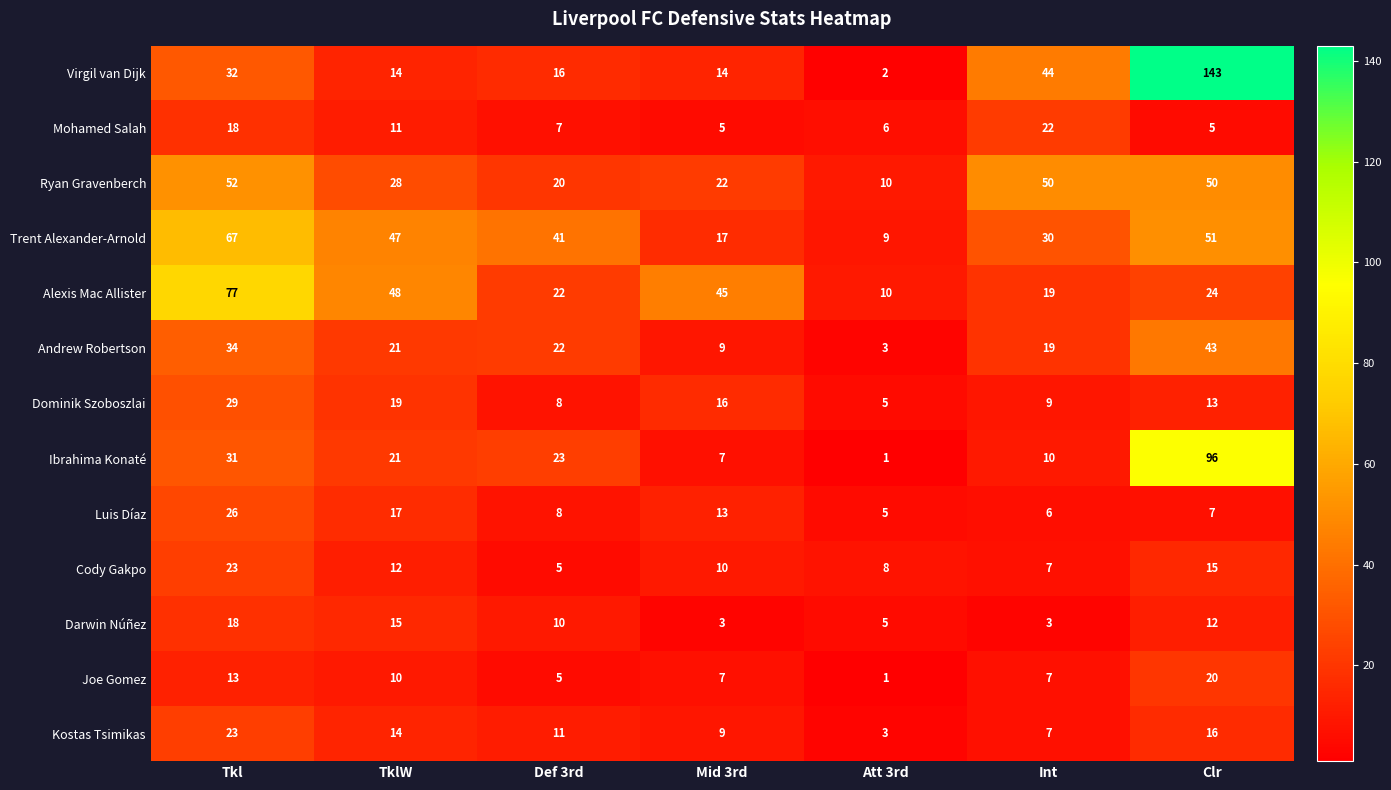

At which category is the sum across all series the highest?

Clr